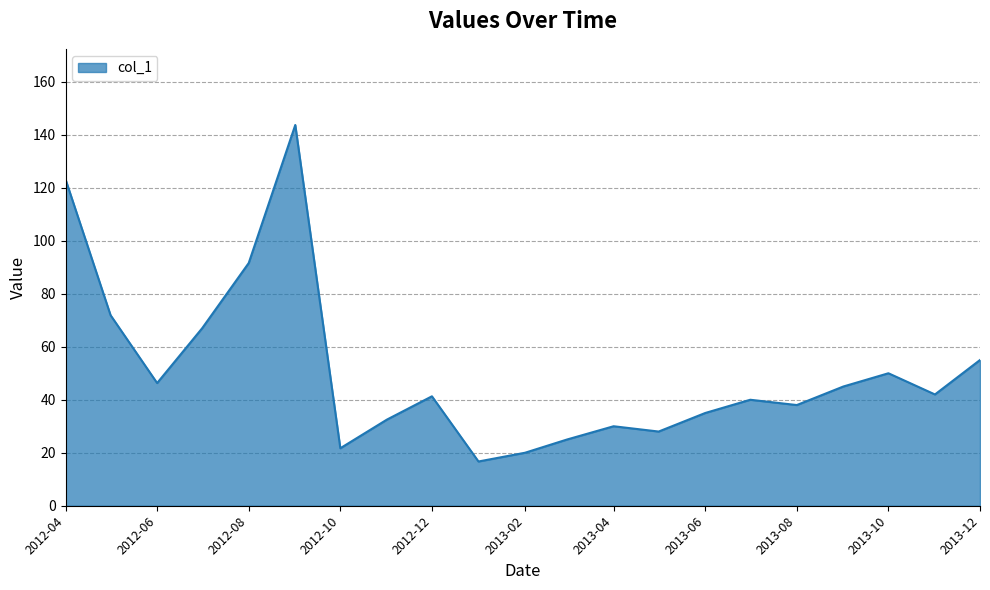

What is the difference between the maximum and minimum values?

127.0